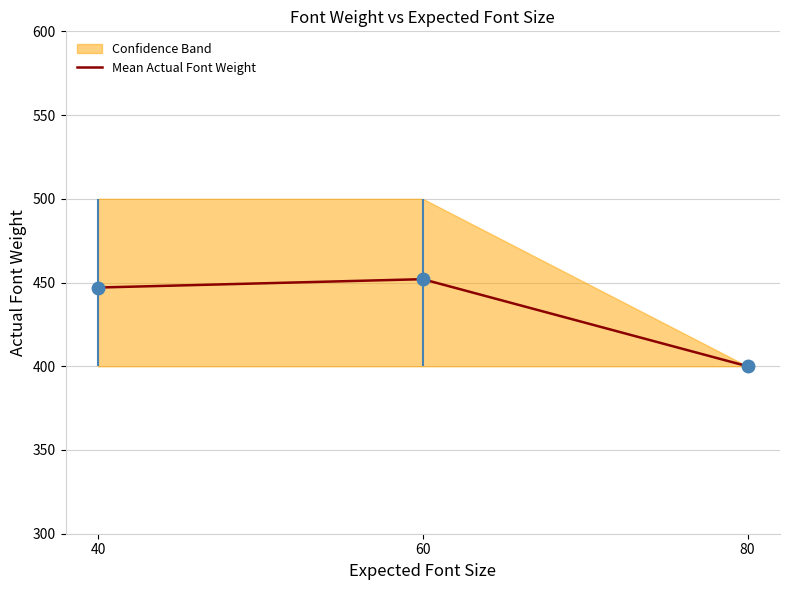

What is the difference between the second highest and minimum values in the Expected_fontSize series?

20